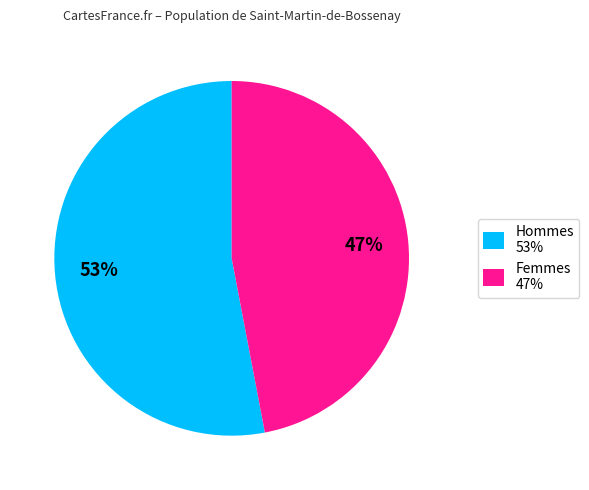

Which slice is the smallest?

Femmes 47%